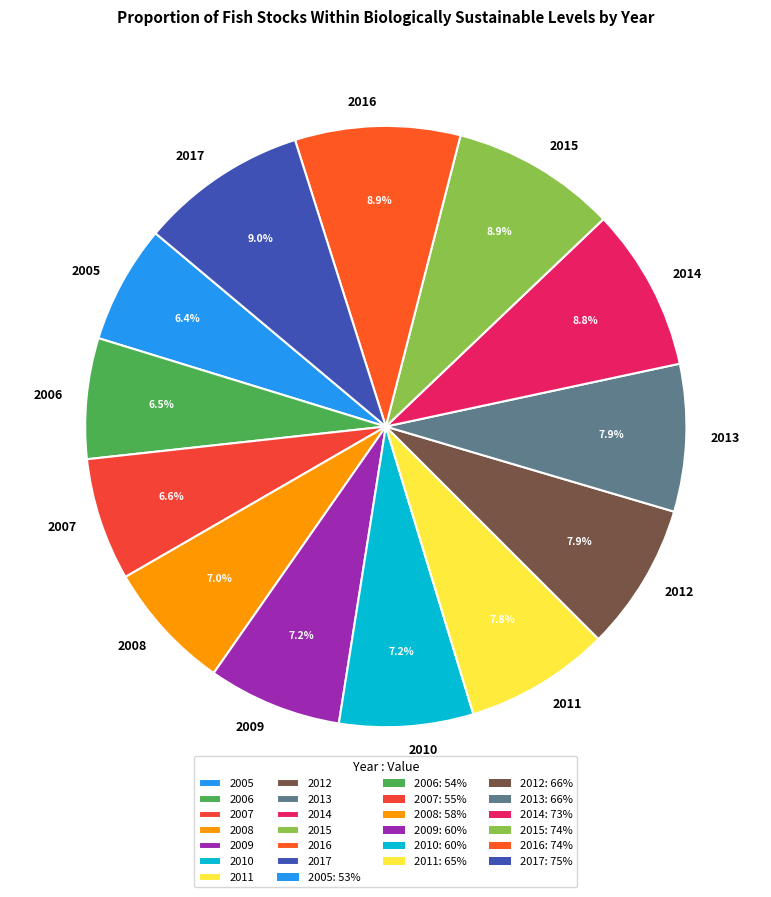

What percentage do 2007 and 2012 together represent?

14.5%